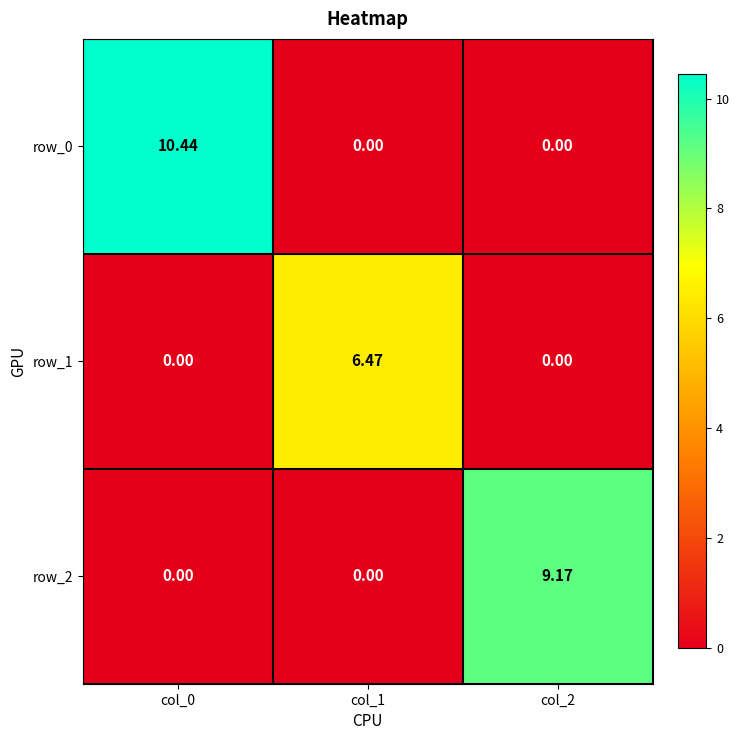

At which label does row_1 reach its minimum?

col_0